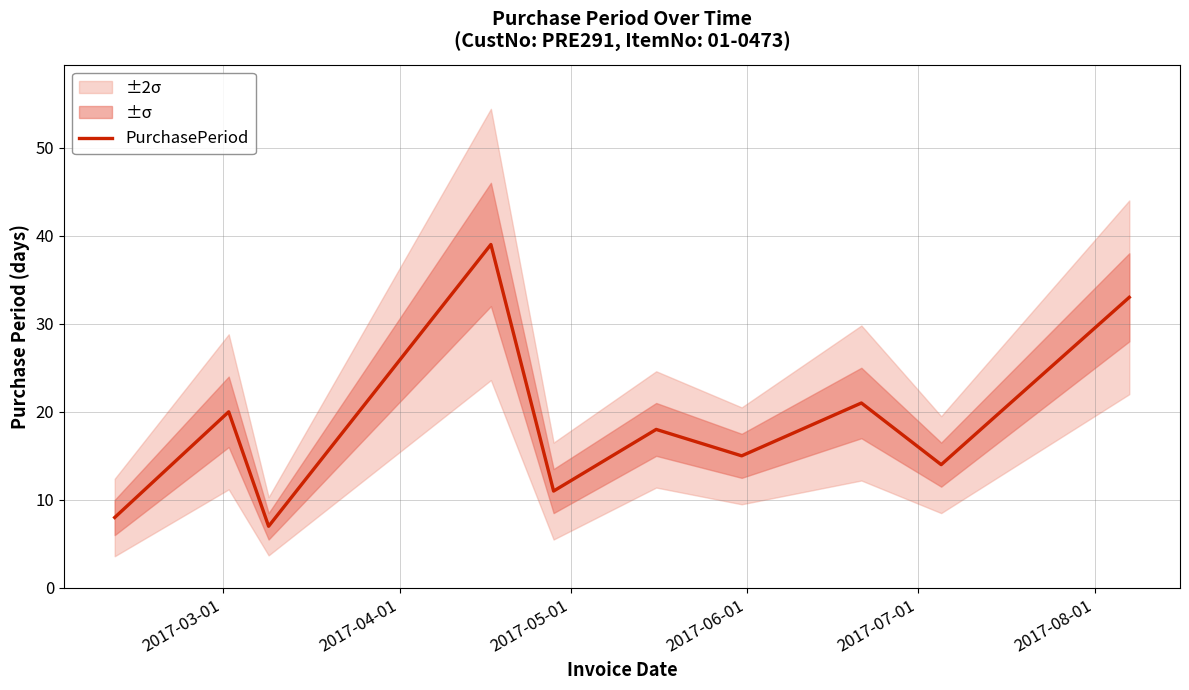

What is the highest value of the PurchasePeriod series?

39